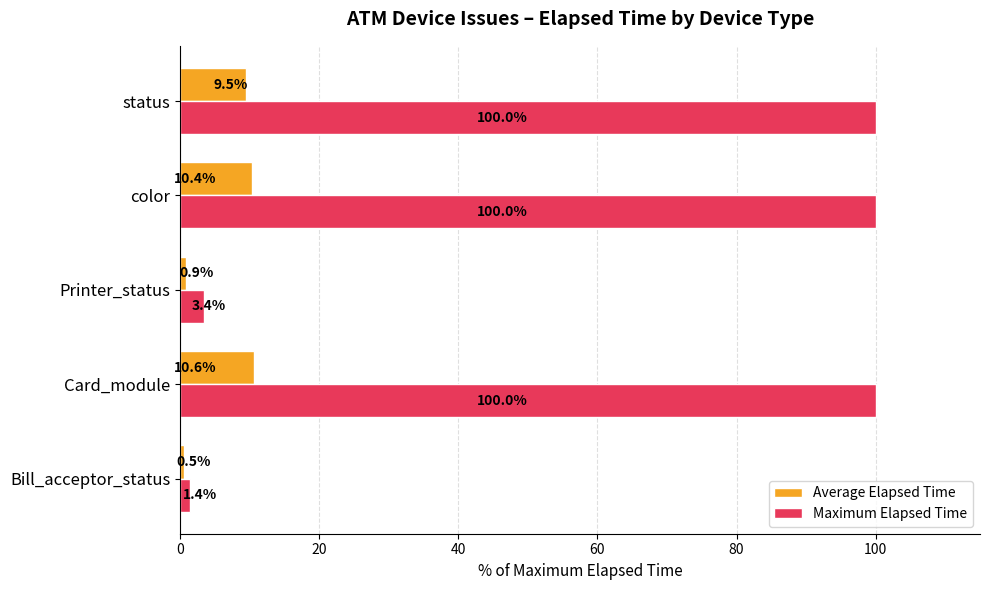

The Maximum Elapsed Time series shows 170.5 at Card_module. True or false?

False